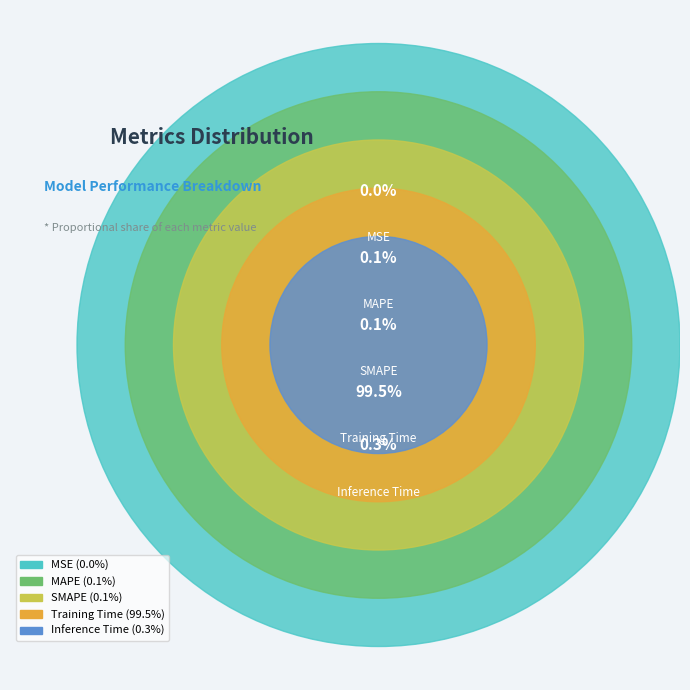

Combined, what portion of the pie is MAPE and Inference Time?

0.4%